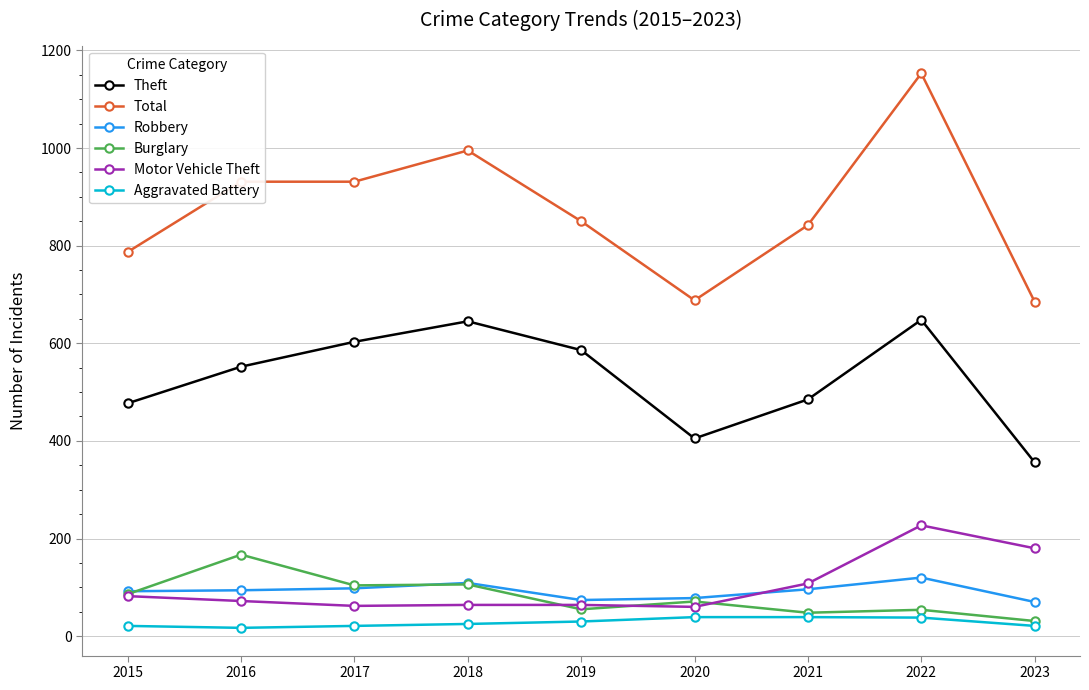

Which series ends up on top after the final intersection of Motor Vehicle Theft and Burglary?

Motor Vehicle Theft